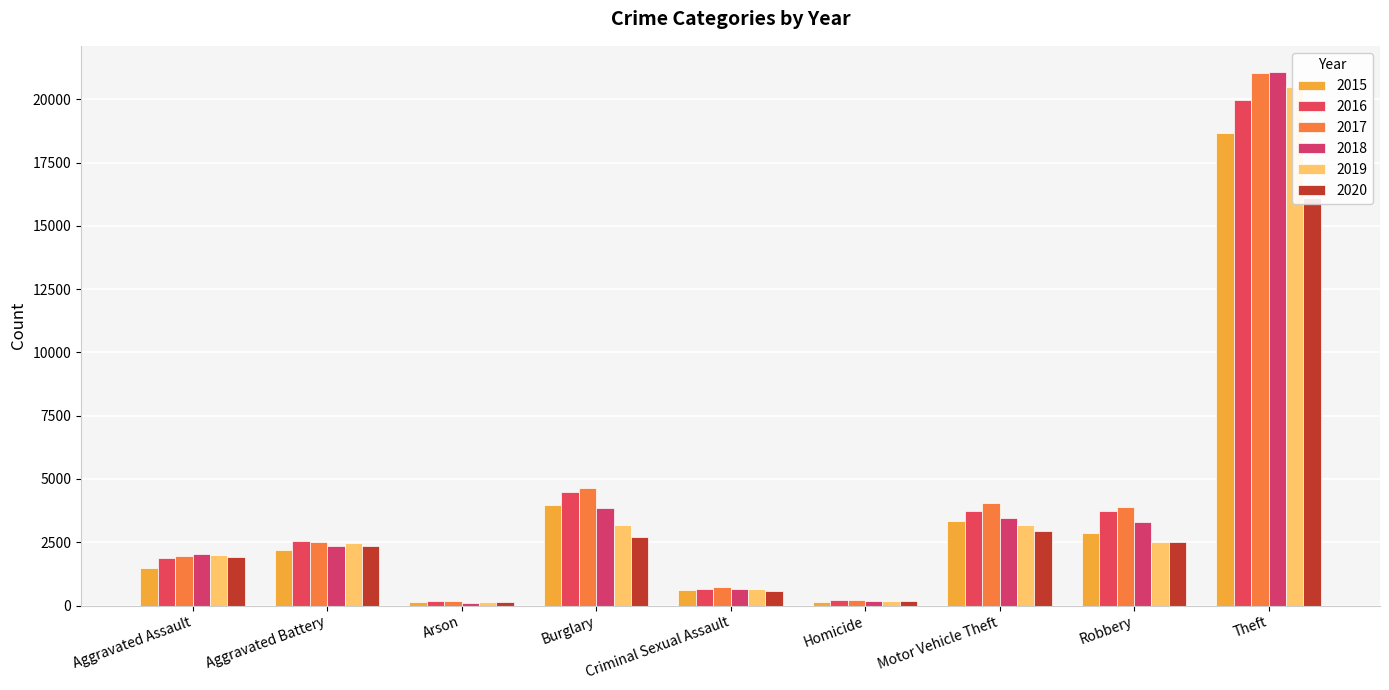

What position from the right is Motor Vehicle Theft?

3